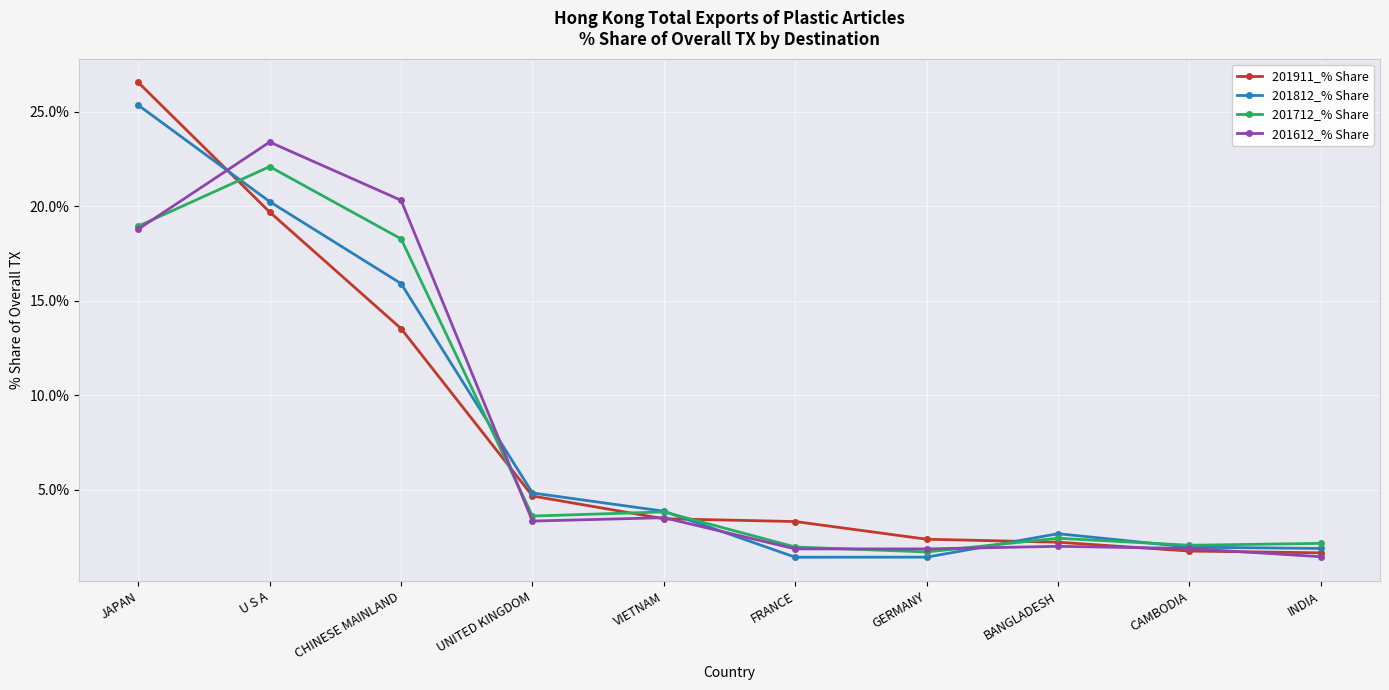

True or false: 201612_% Share has more than 1 points higher than both neighbors.

True